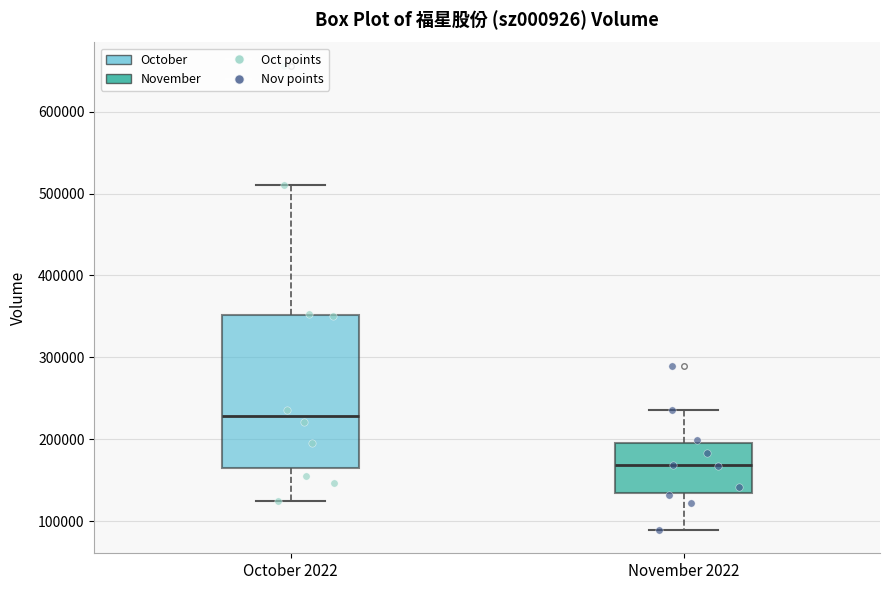

Which box has the lowest median line?

November 2022